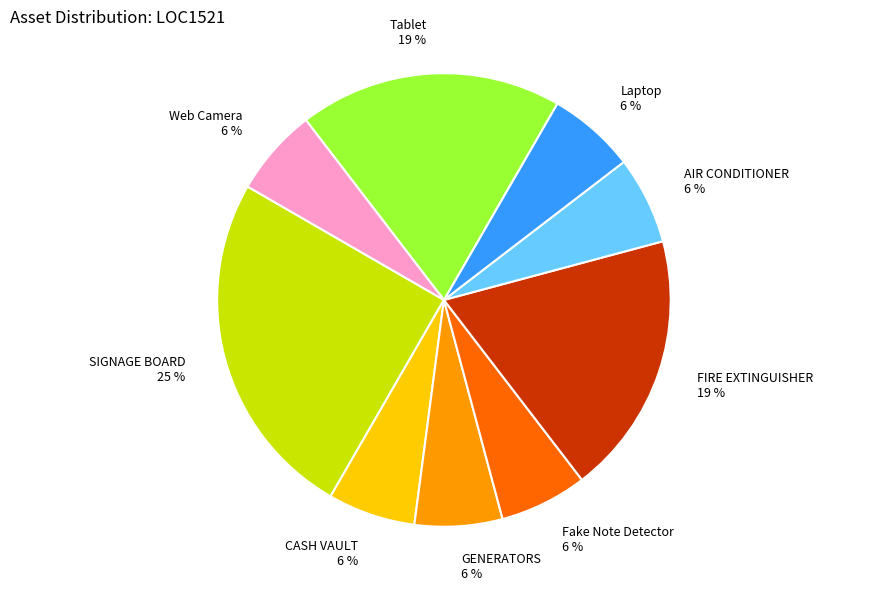

Is there any slice that represents more than half of the pie?

No